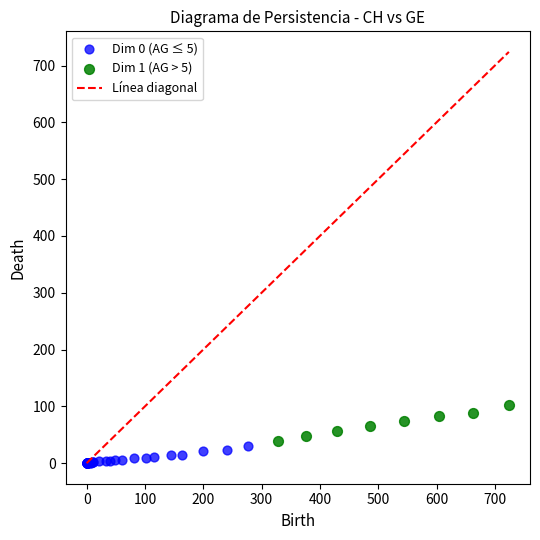

Which series reaches the minimum Y coordinate?

Dim 0 (AG ≤ 5)